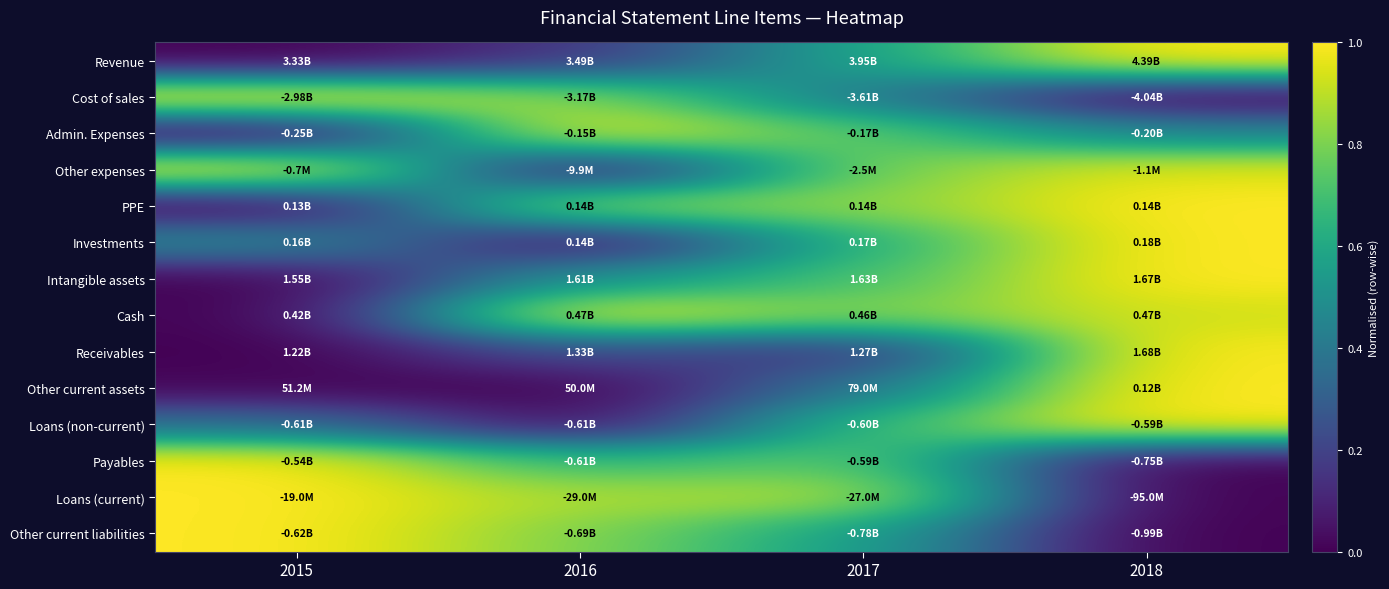

What is the maximum value shown in the chart?

1.0